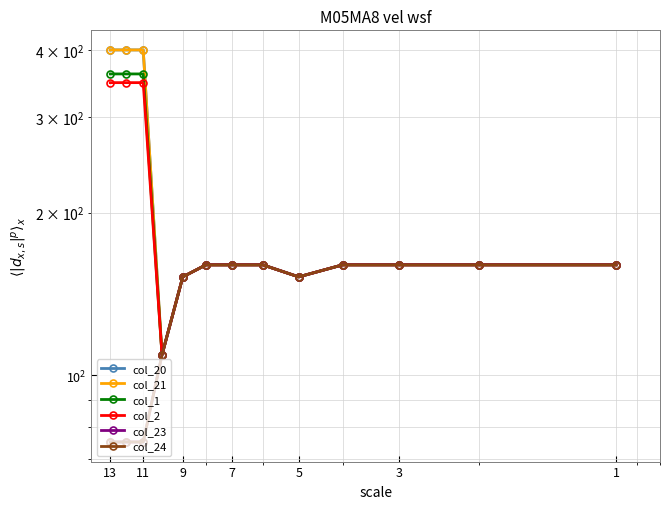

Reading left to right, extract all data points from this chart.

col_20: 400.0	400.0	400.0	109.0	152.0	160.0	160.0	160.0	152.0	160.0	160.0	160.0	160.0
col_21: 400.0	400.0	400.0	109.0	152.0	160.0	160.0	160.0	152.0	160.0	160.0	160.0	160.0
col_1: 361.1	361.1	361.1	109.0	152.0	160.0	160.0	160.0	152.0	160.0	160.0	160.0	160.0
col_2: 347.9	347.9	347.9	109.0	152.0	160.0	160.0	160.0	152.0	160.0	160.0	160.0	160.0
col_23: 75.2	75.2	75.2	109.0	152.0	160.0	160.0	160.0	152.0	160.0	160.0	160.0	160.0
col_24: 75.2	75.2	75.2	109.0	152.0	160.0	160.0	160.0	152.0	160.0	160.0	160.0	160.0